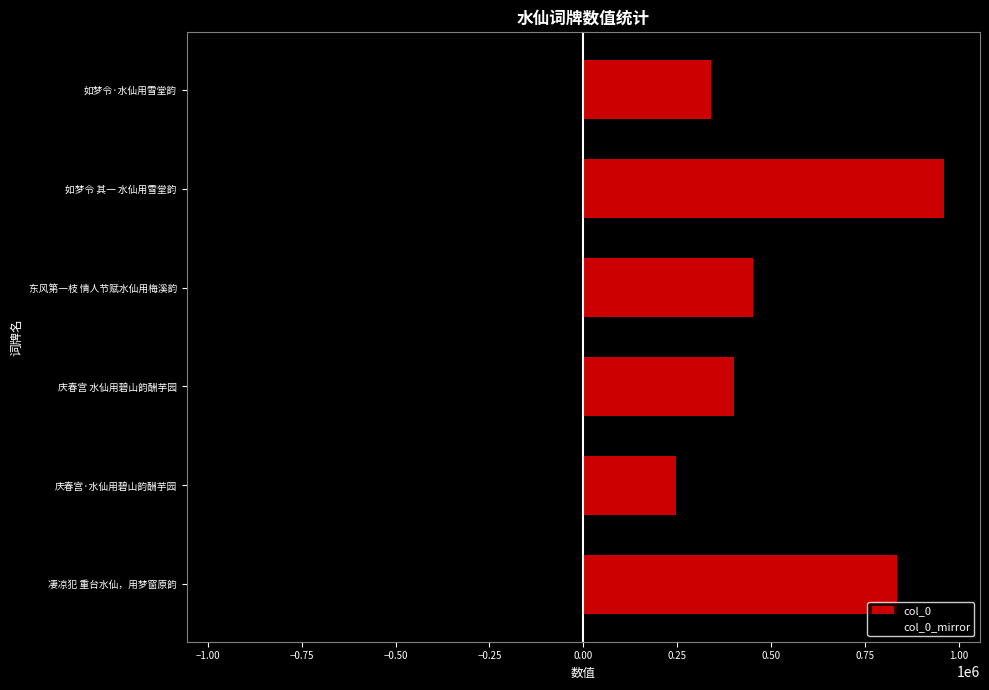

What is the highest value of the col_0_mirror series?

-247763